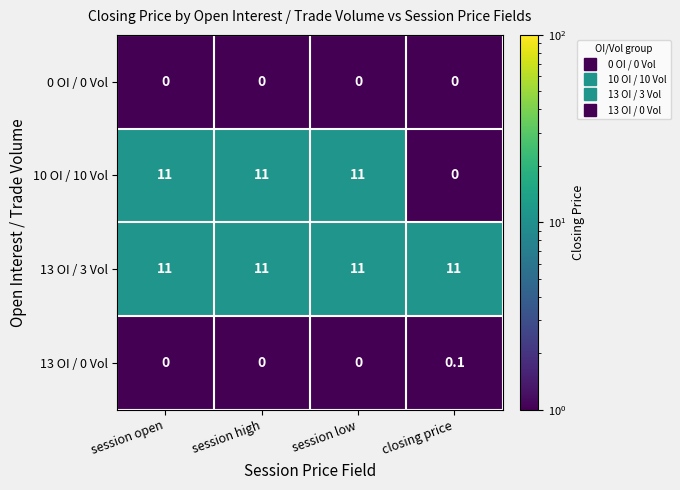

What is the difference between the maximum and minimum values in the 10 OI / 10 Vol series?

11.0